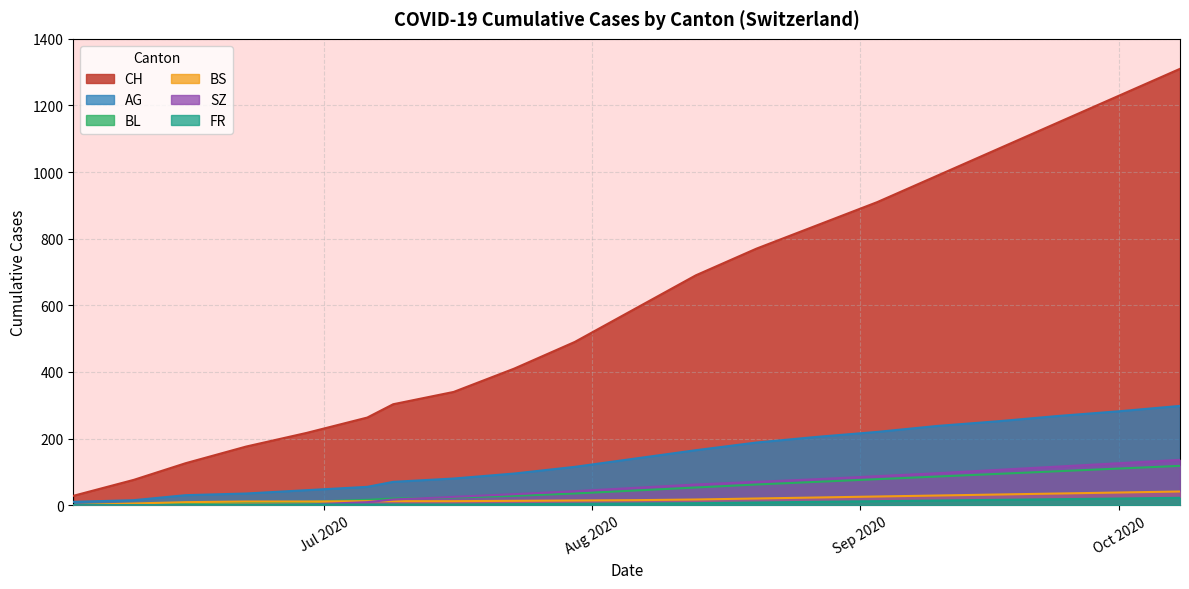

Where does the CH series first go above 590?

2020-08-12